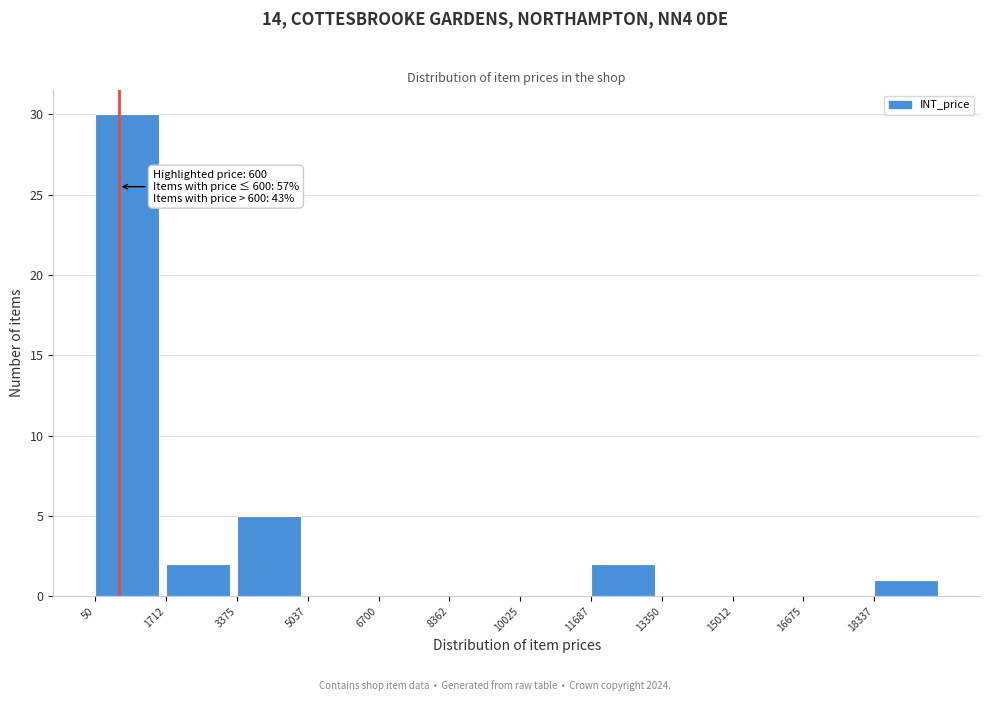

Which range on the x-axis has the tallest bar?

0 to 1800